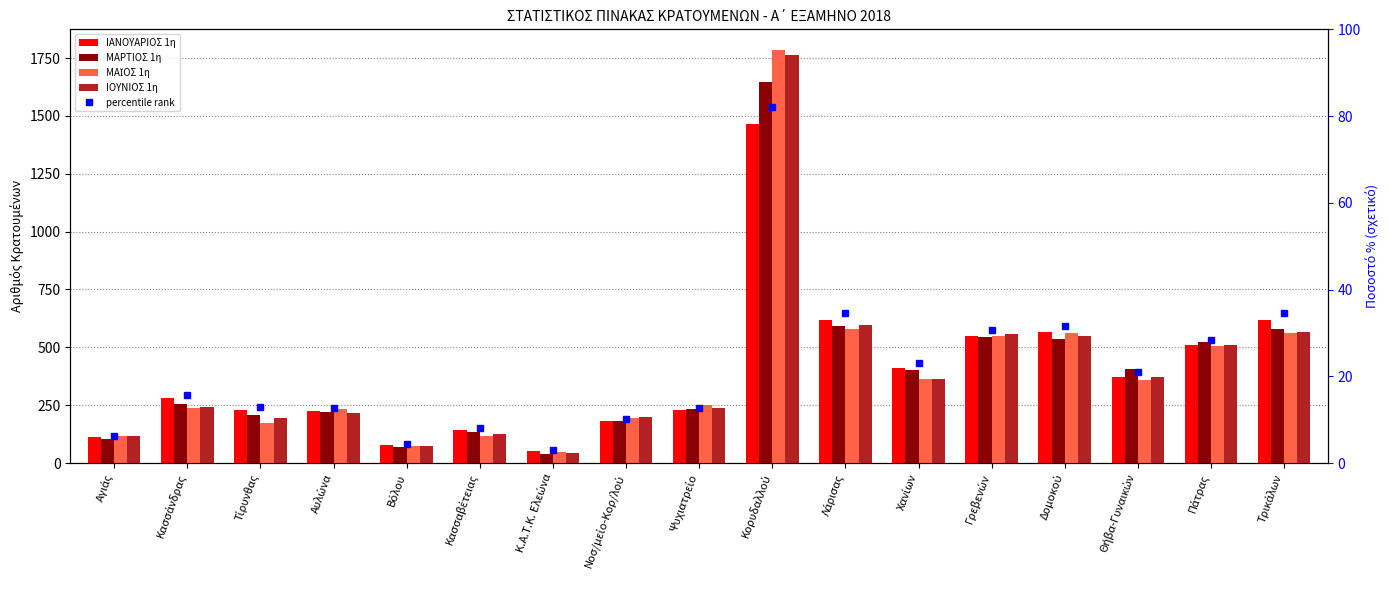

At which category does the chart reach its minimum across all series?

Κ.Α.Τ.Κ. Ελεώνα